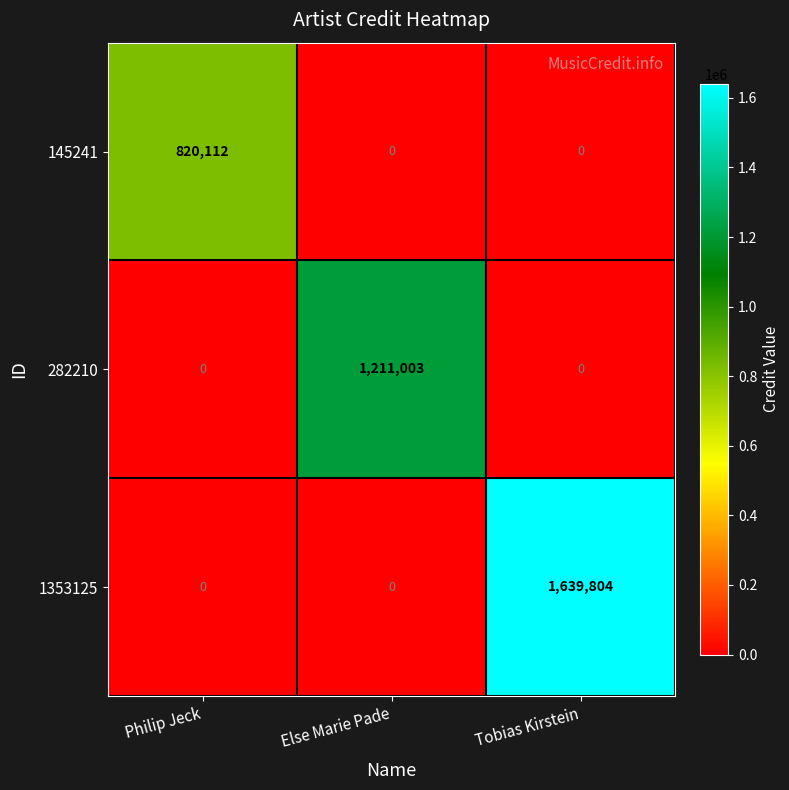

The value of 1353125 at Philip Jeck is 789410. True or false?

False